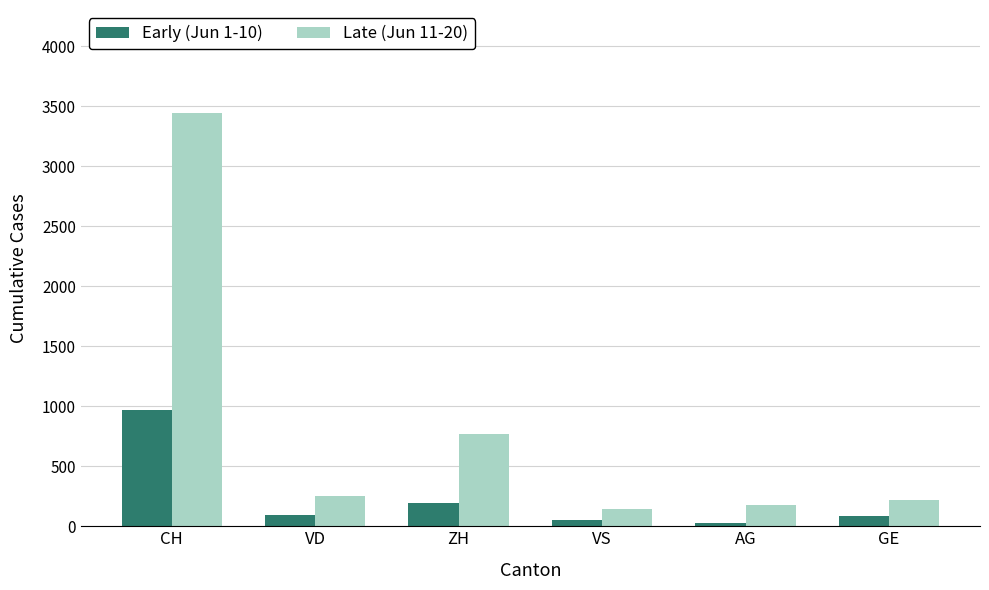

What is the minimum value shown in the chart?

31